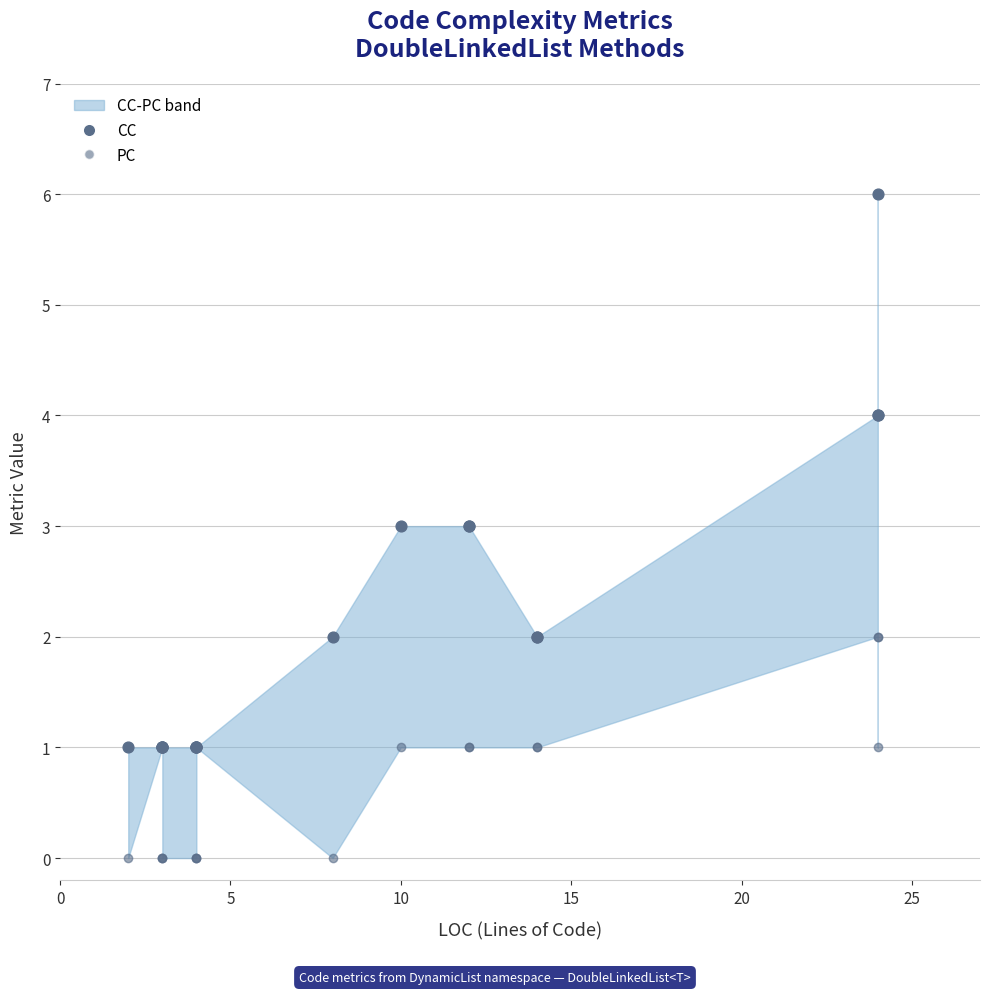

Which series reaches the maximum Y coordinate?

CC